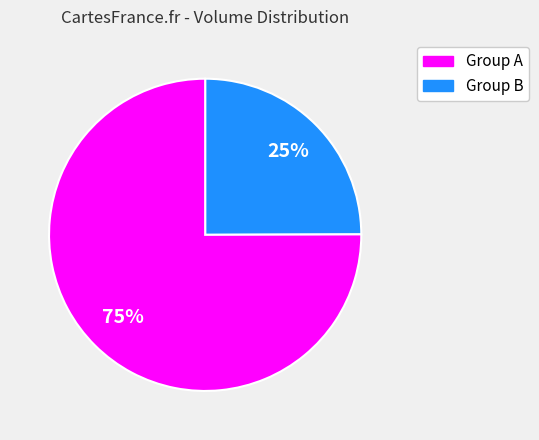

Does any single category account for the majority?

Yes